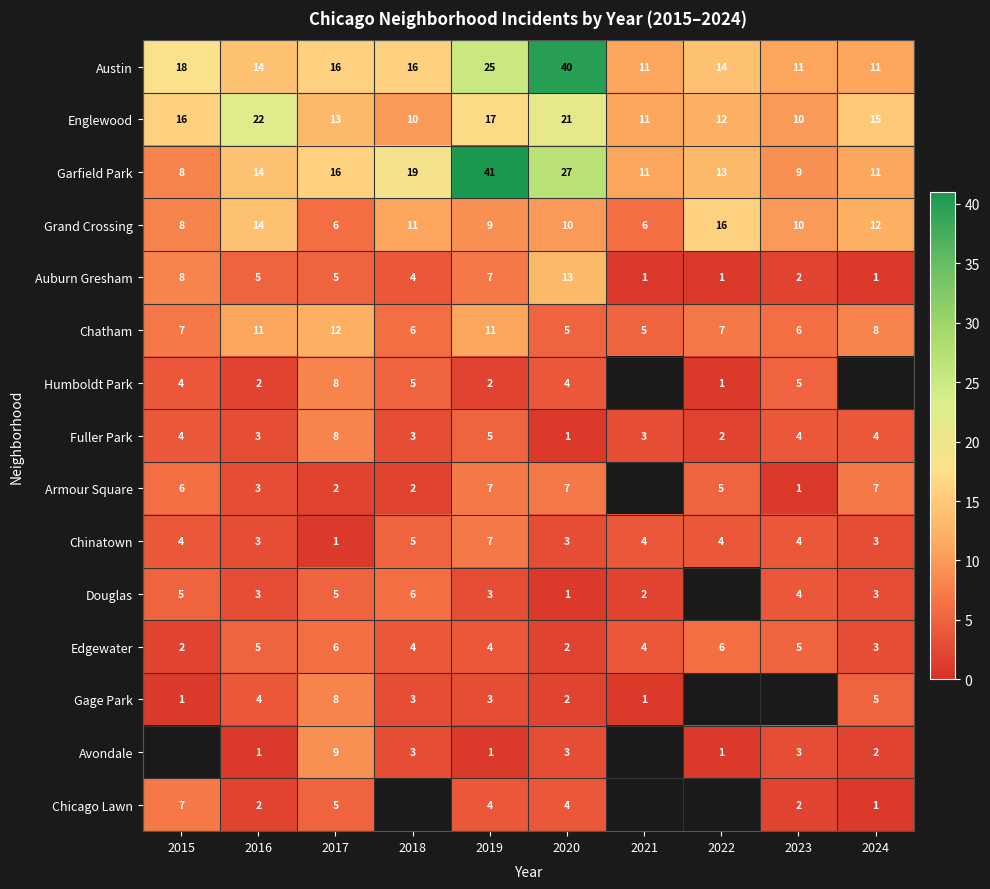

Which has a higher value, 2021 or 2020?

2020